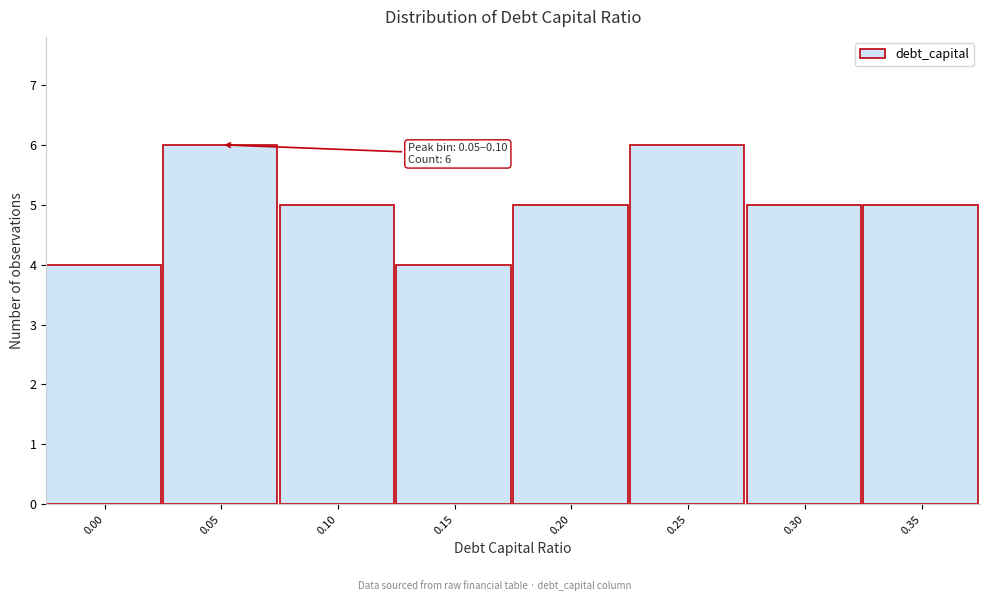

Reading left to right, list all the values displayed in this chart.

0.00=4	0.05=6	0.10=5	0.15=4	0.20=5	0.25=6	0.30=5	0.35=5